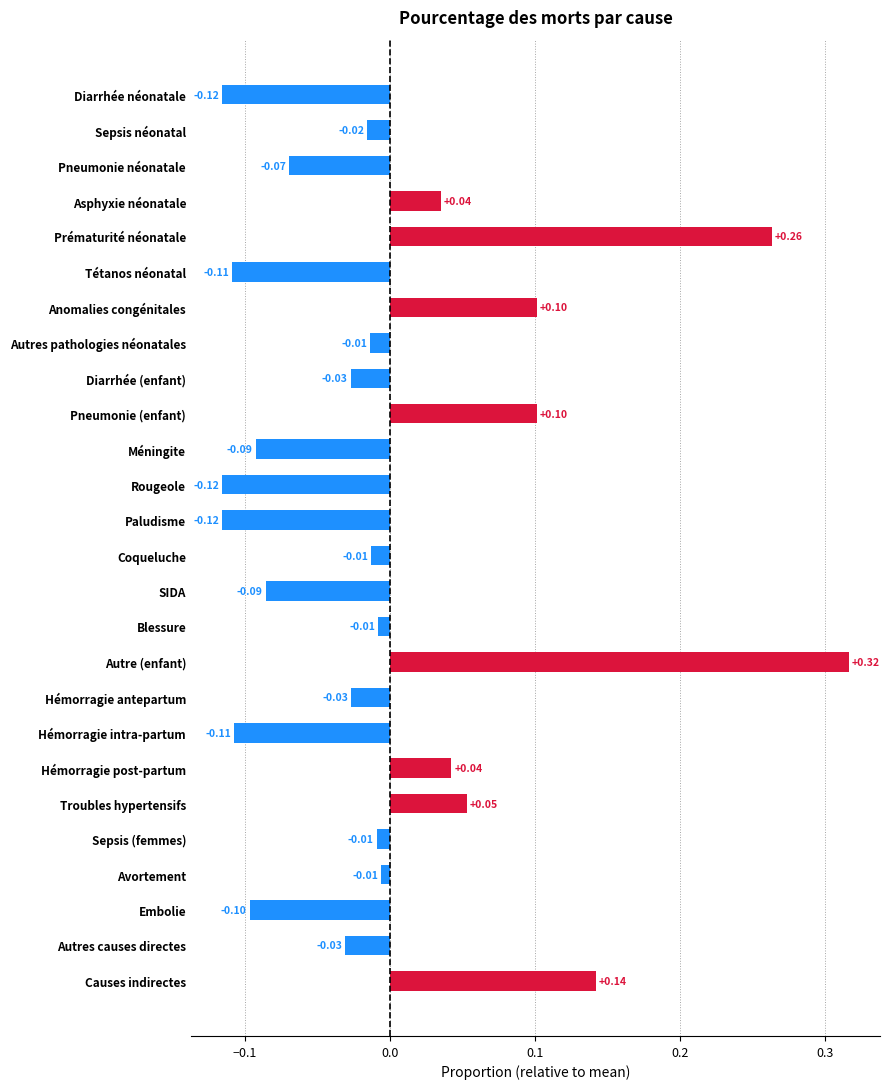

How many bars are there in total?

26